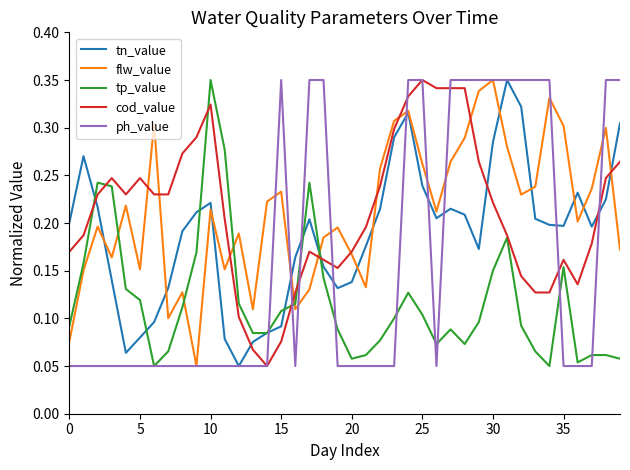

The ph_value series shows 0.0 at 10. True or false?

False